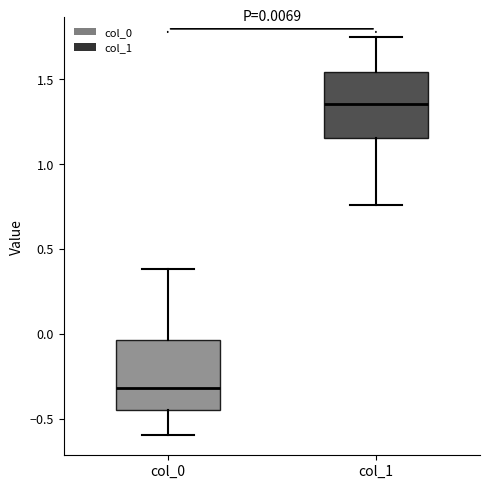

Which box has the highest median line?

col_1